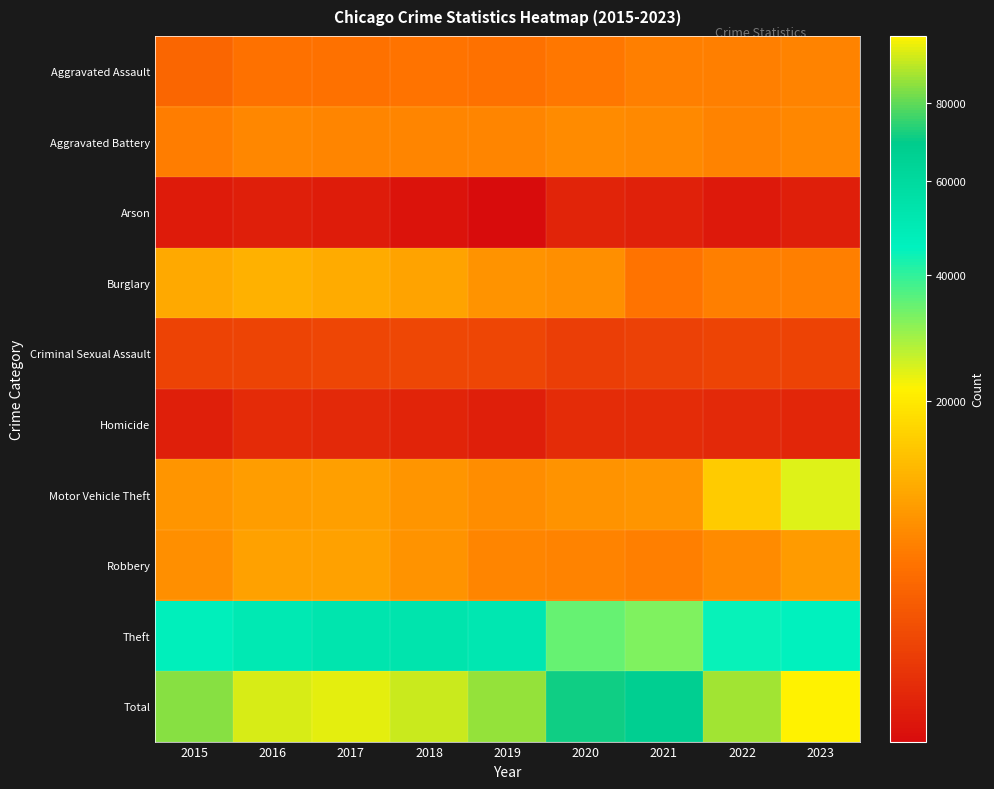

Reading left to right, extract all data points from this chart.

Aggravated Assault: 2015=3704	2016=4748	2017=4832	2018=4997	2019=4857	2020=5186	2021=5961	2022=5973	2023=6259
Aggravated Battery: 2015=5836	2016=6775	2017=6598	2018=6453	2019=6524	2020=6994	2021=6956	2022=6228	2023=6664
Arson: 2015=361	2016=428	2017=378	2018=307	2019=296	2020=482	2021=430	2022=347	2023=409
Burglary: 2015=10296	2016=11300	2017=10672	2018=9628	2019=7858	2020=7452	2021=5017	2022=6042	2023=5948
Criminal Sexual Assault: 2015=1422	2016=1558	2017=1642	2018=1656	2019=1603	2020=1232	2021=1394	2022=1496	2023=1447
Homicide: 2015=419	2016=619	2017=583	2018=490	2019=425	2020=655	2021=674	2022=591	2023=511
Motor Vehicle Theft: 2015=8079	2016=8922	2017=9138	2018=8076	2019=7336	2020=7882	2021=8161	2022=15054	2023=24009
Robbery: 2015=7566	2016=9452	2017=9390	2018=7832	2019=6430	2020=6358	2021=6030	2022=7015	2023=8731
Theft: 2015=46605	2016=50133	2017=52370	2018=53121	2019=50981	2020=34738	2021=32147	2022=44528	2023=45710
Total: 2015=84288	2016=93935	2017=95603	2018=92560	2019=86310	2020=70979	2021=66770	2022=87274	2023=99688